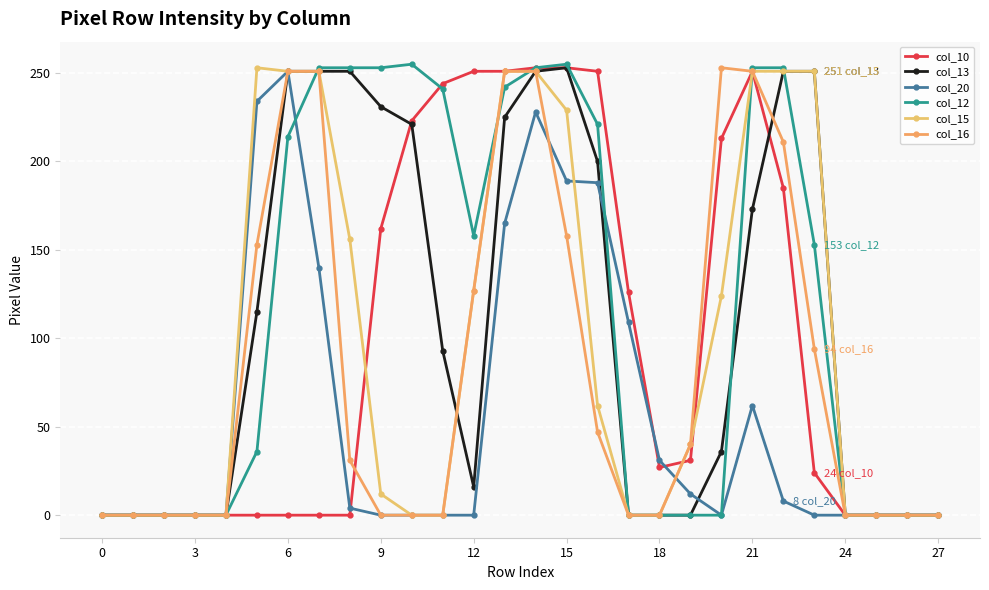

What is the average value of the col_20 series?

58